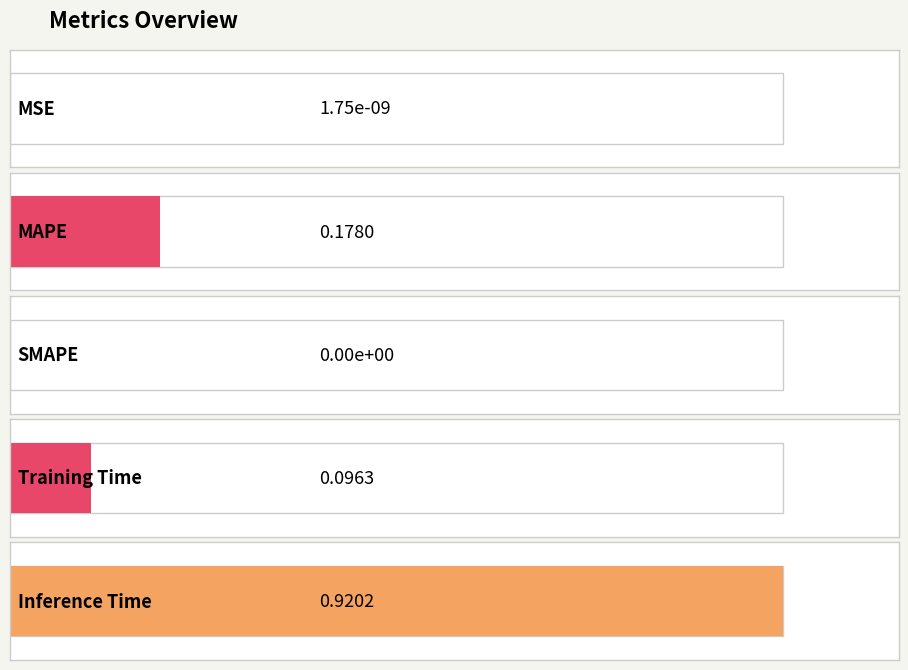

Rank the categories by value from highest to lowest.

Inference Time, MAPE, Training Time, MSE, SMAPE